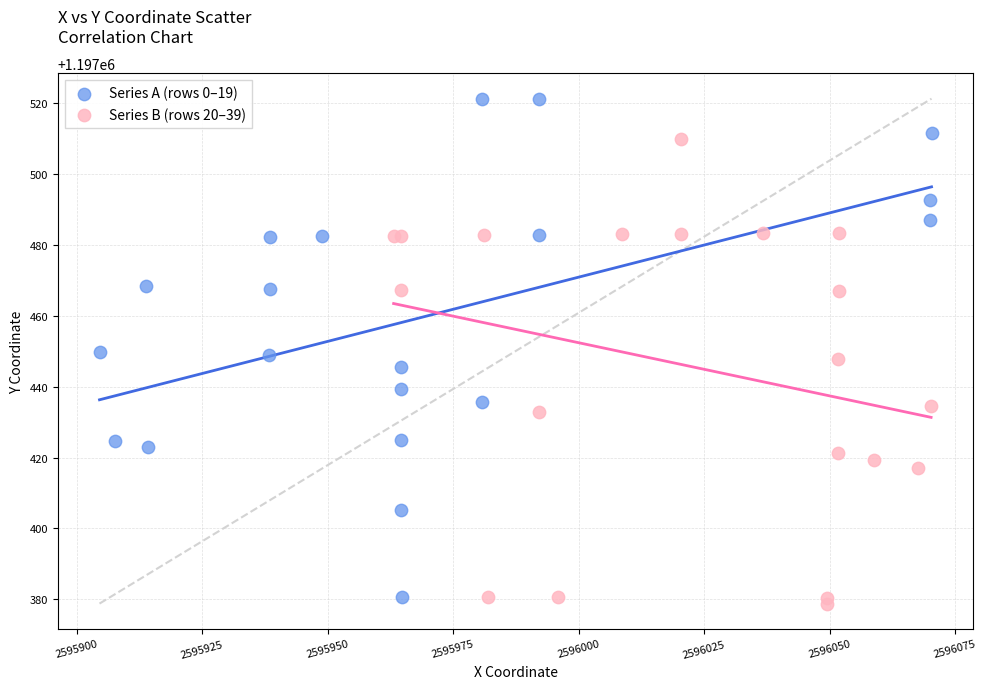

Which series contains the highest Y value?

Series A (rows 0–19)